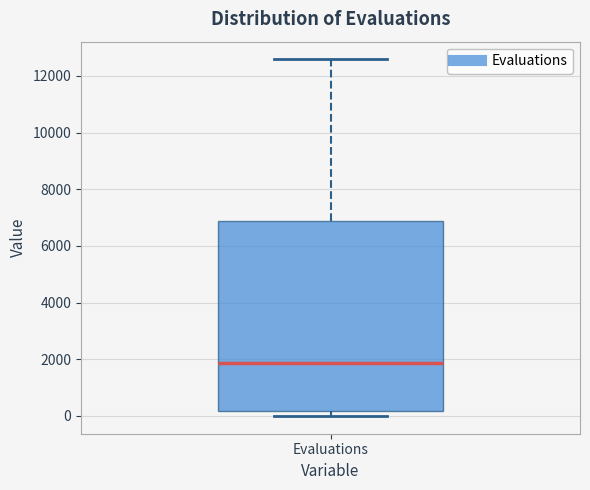

Read this box plot against the y-axis: the position of the median line, the range covered by the box, and the ends of both whiskers. The values are not printed on the chart, so give them approximately, as read against the axis.

median 1800, box 200 to 6800, whiskers 0 to 12600